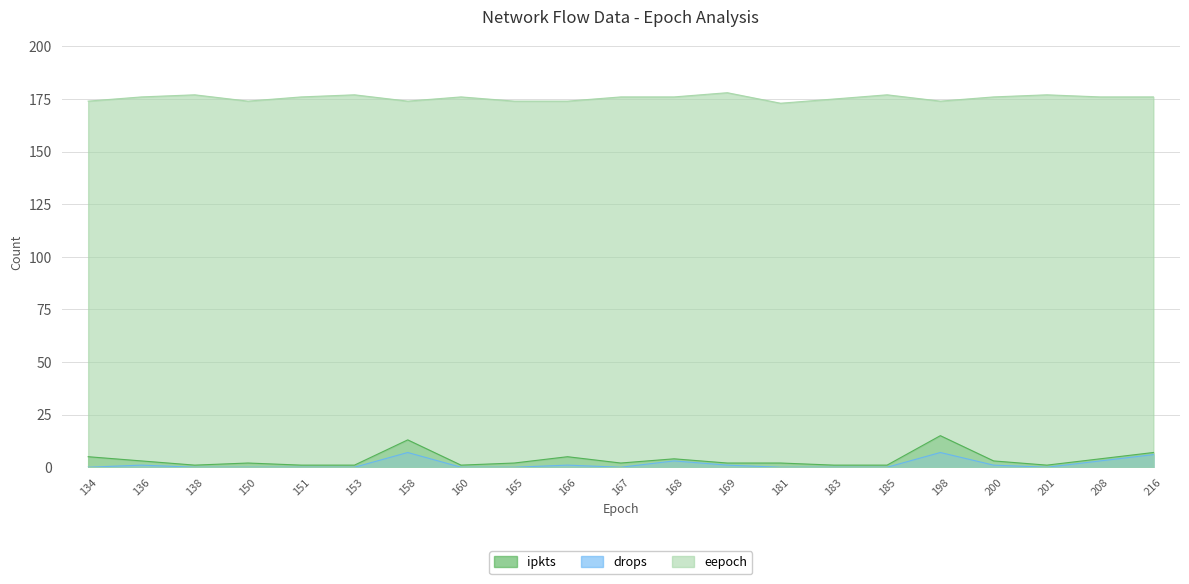

How many series are shown in this chart?

3